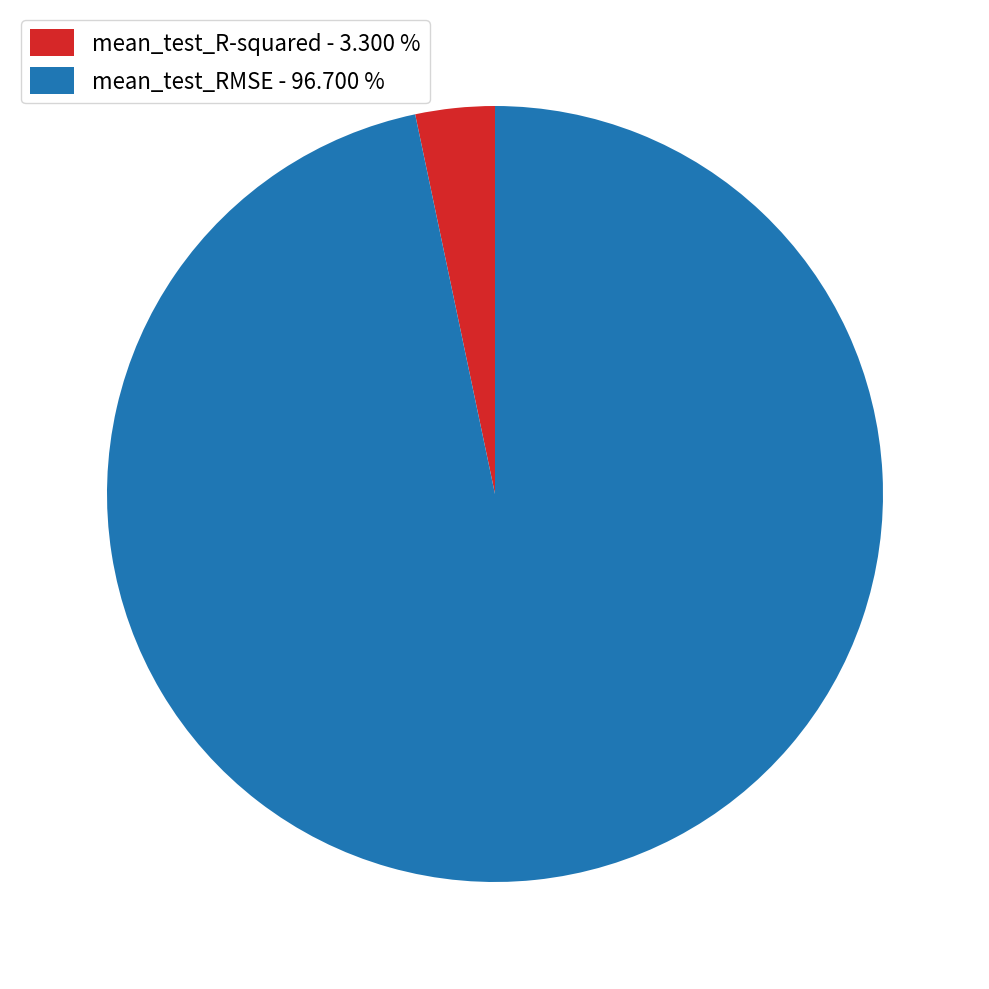

Count the number of slices in the pie.

2